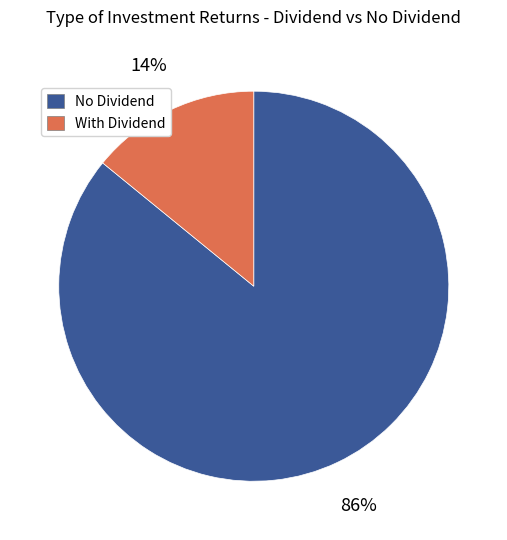

How many segments does this pie chart have?

2